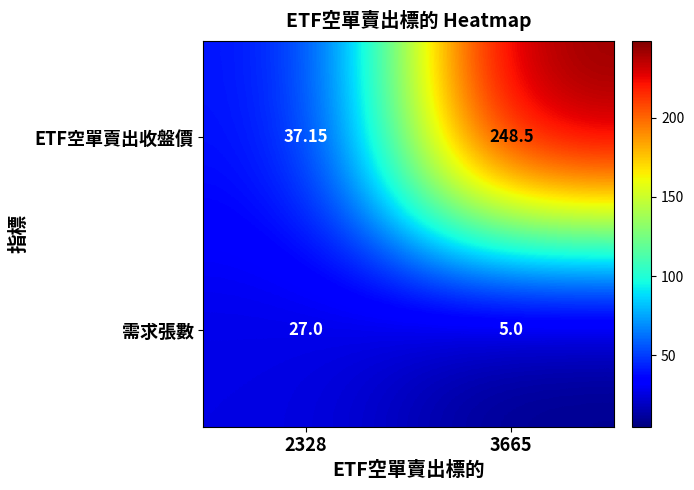

List the series in order of their overall mean, highest first.

ETF空單賣出收盤價, 需求張數